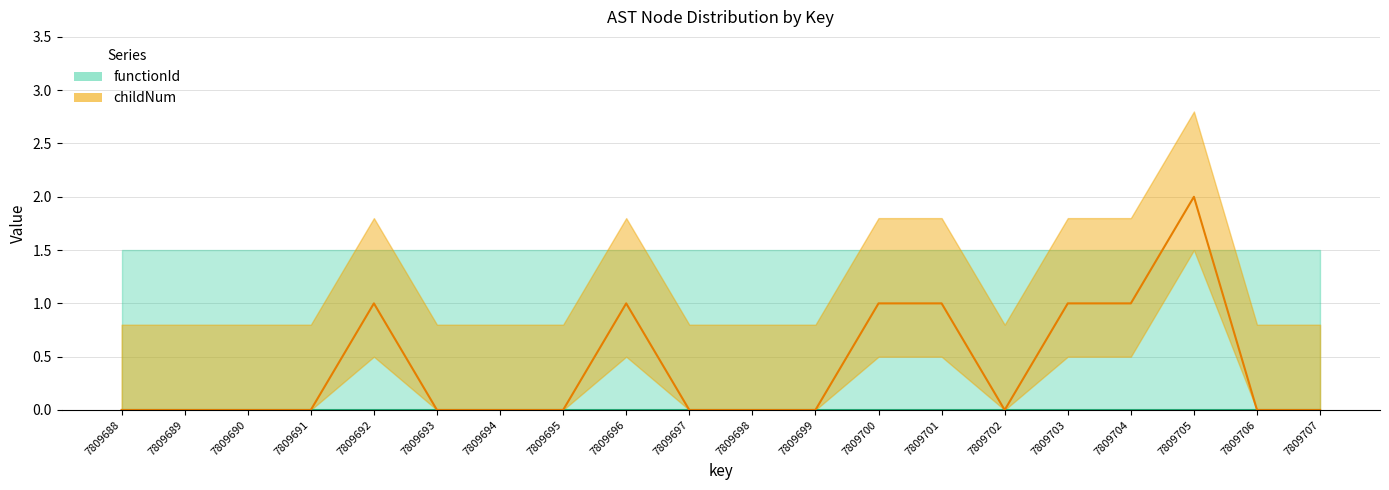

How many interior local peaks (higher than both neighbors) does the data have?

3